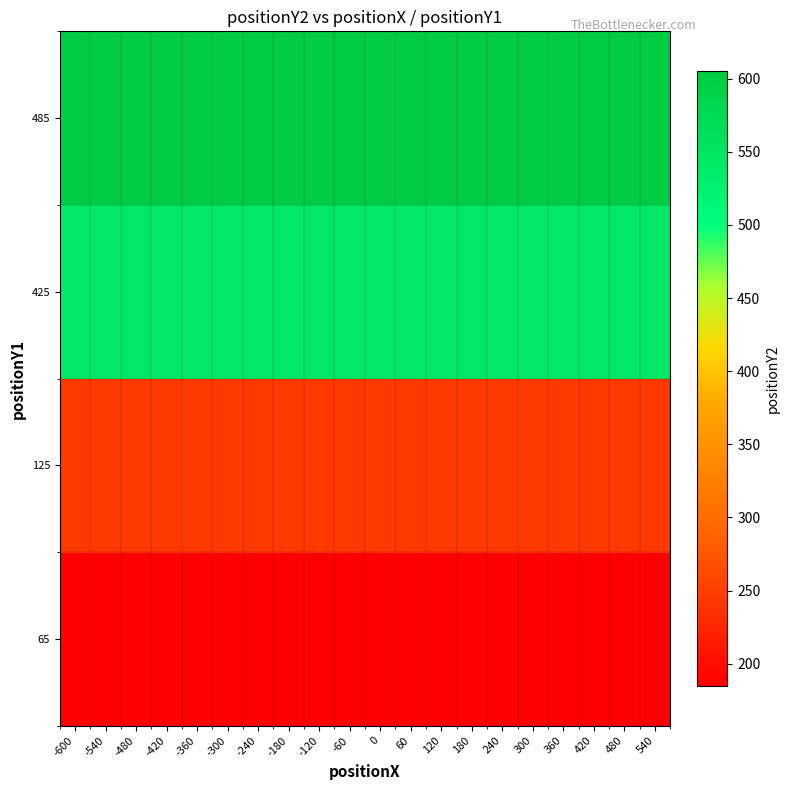

Reading right to left, extract all data points from this chart.

65: 540=185	480=185	420=185	360=185	300=185	240=185	180=185	120=185	60=185	0=185	-60=185	-120=185	-180=185	-240=185	-300=185	-360=185	-420=185	-480=185	-540=185	-600=185
125: 540=245	480=245	420=245	360=245	300=245	240=245	180=245	120=245	60=245	0=245	-60=245	-120=245	-180=245	-240=245	-300=245	-360=245	-420=245	-480=245	-540=245	-600=245
425: 540=545	480=545	420=545	360=545	300=545	240=545	180=545	120=545	60=545	0=545	-60=545	-120=545	-180=545	-240=545	-300=545	-360=545	-420=545	-480=545	-540=545	-600=545
485: 540=605	480=605	420=605	360=605	300=605	240=605	180=605	120=605	60=605	0=605	-60=605	-120=605	-180=605	-240=605	-300=605	-360=605	-420=605	-480=605	-540=605	-600=605